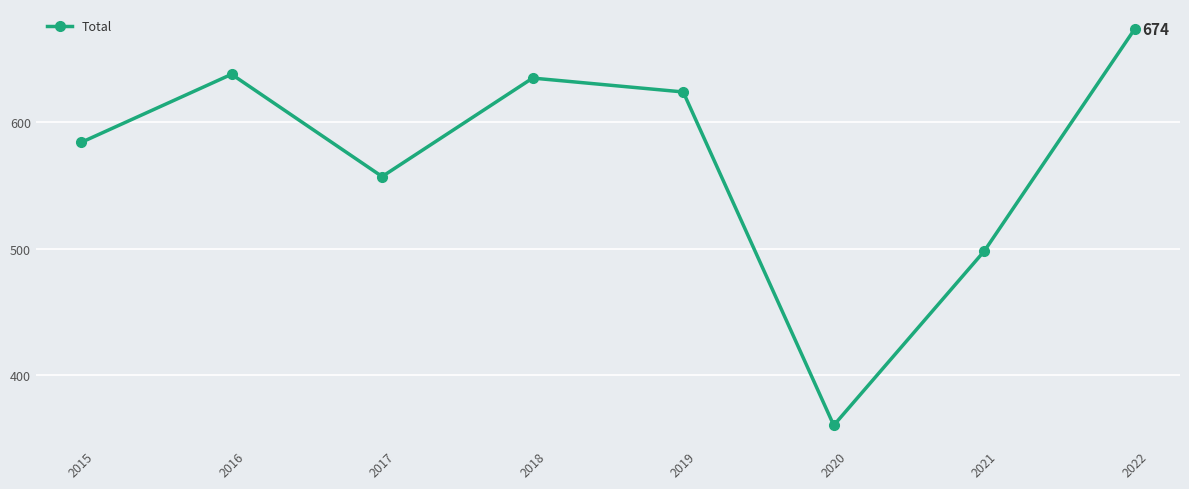

Where is the data nearest to the value 517?

2021